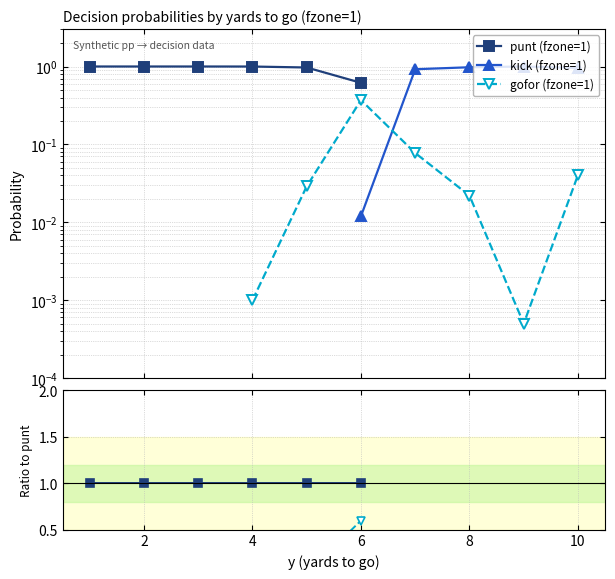

Does the chart have visible grid lines?

Yes